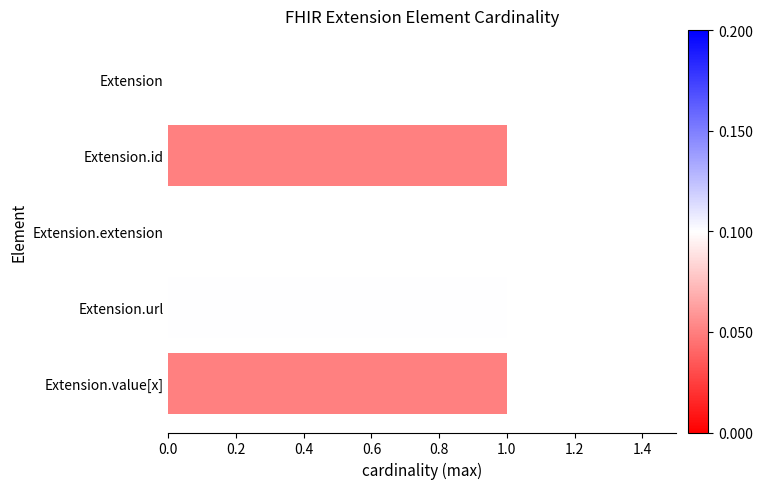

Which has a higher value, Extension.extension or Extension.url?

Extension.url